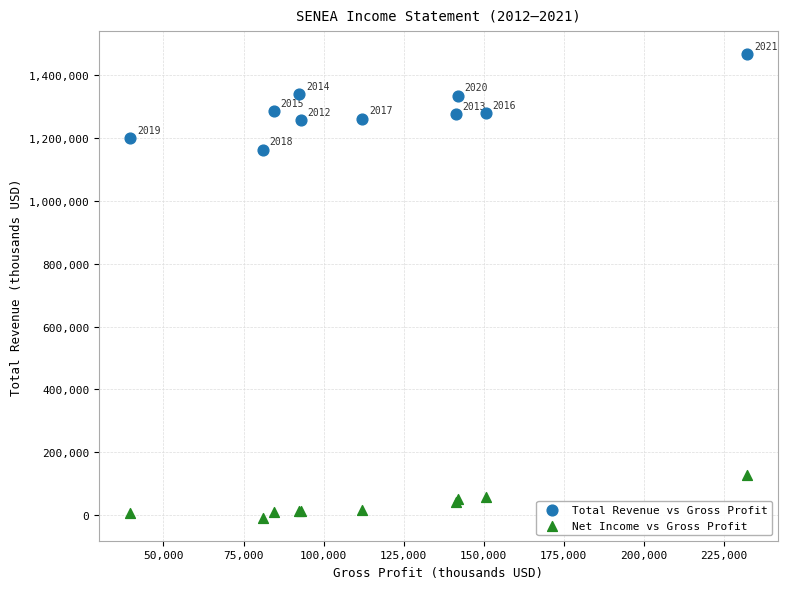

Which series reaches the maximum Y coordinate?

Total Revenue vs Gross Profit